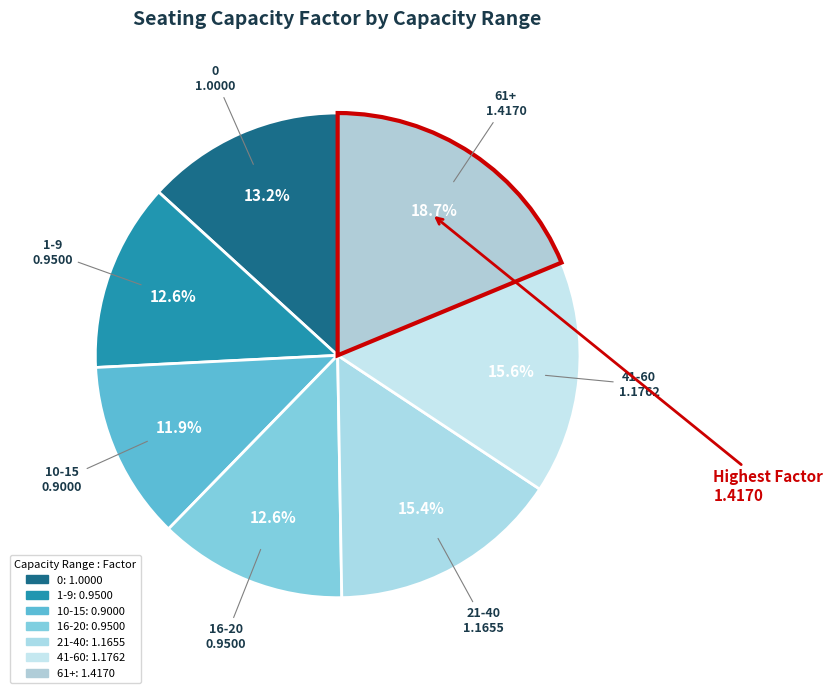

Combined, what portion of the pie is 10-15 and 41-60?

27.5%